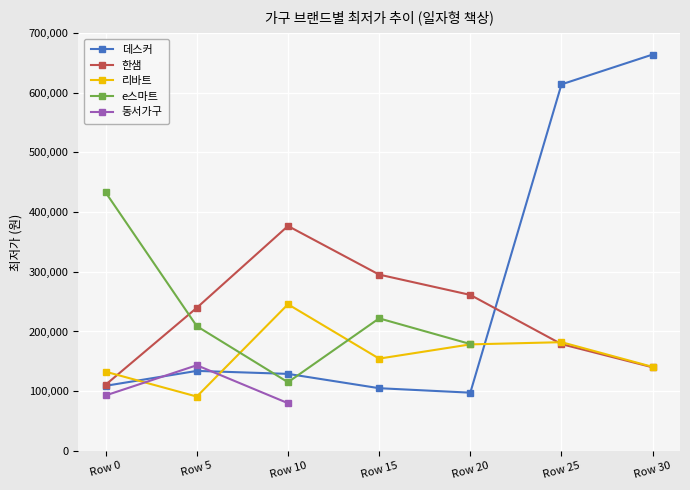

In e스마트, how many points are higher than both neighbors (excluding endpoints)?

1